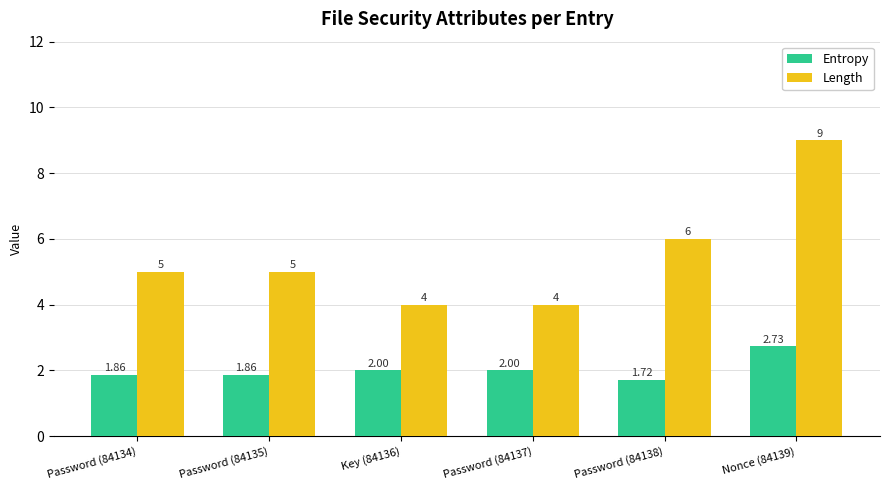

What is the difference between the maximum and minimum values in the Entropy series?

1.0